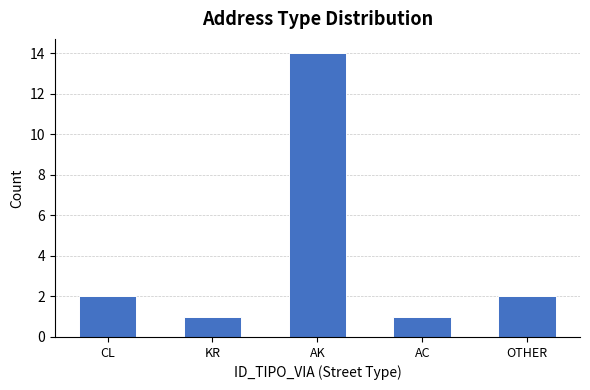

What is the difference between the second highest and minimum values?

1